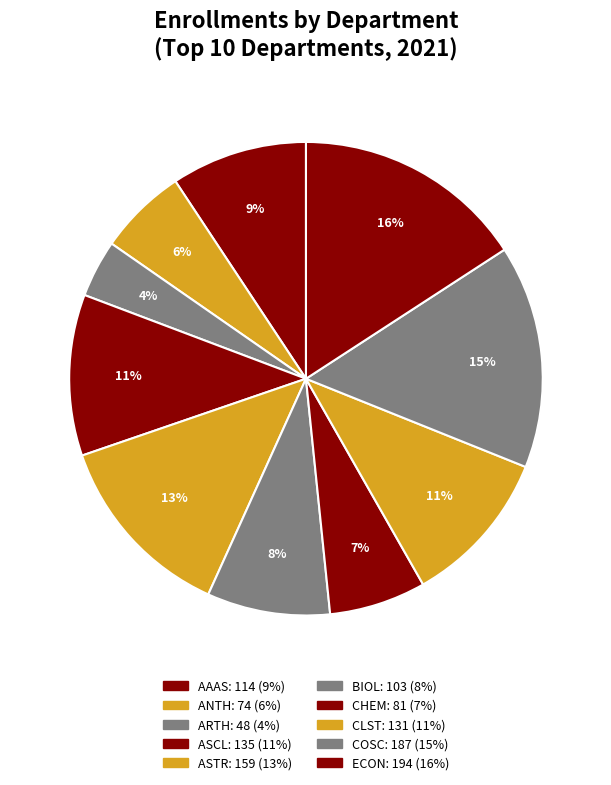

Is there a majority slice in this chart?

No